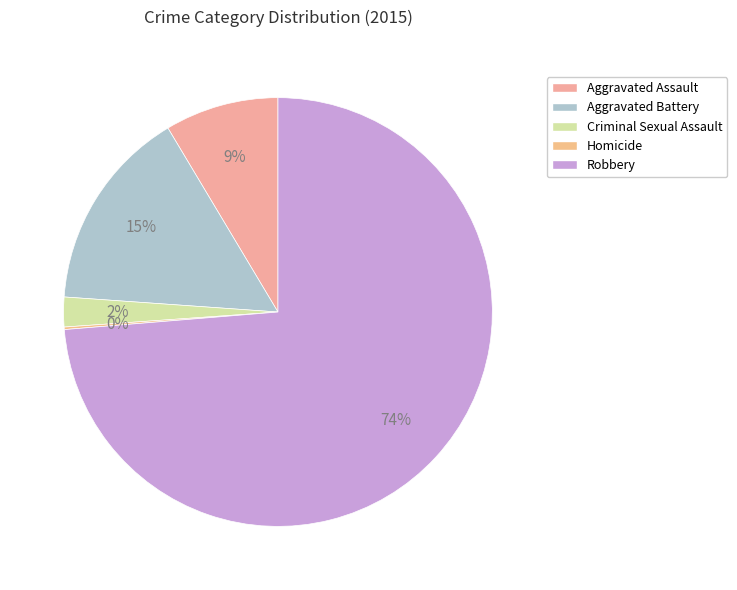

Rank the categories by value from lowest to highest.

Homicide, Criminal Sexual Assault, Aggravated Assault, Aggravated Battery, Robbery